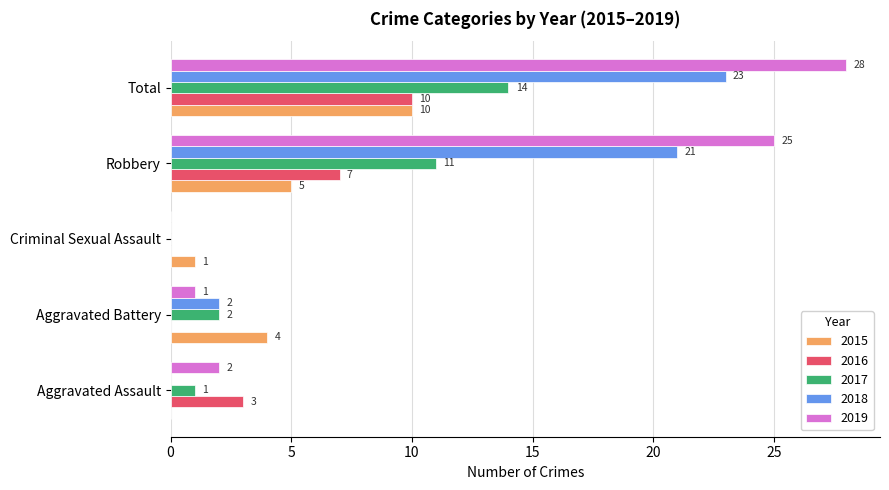

Between Aggravated Battery and Total, which series saw the biggest shift?

2019